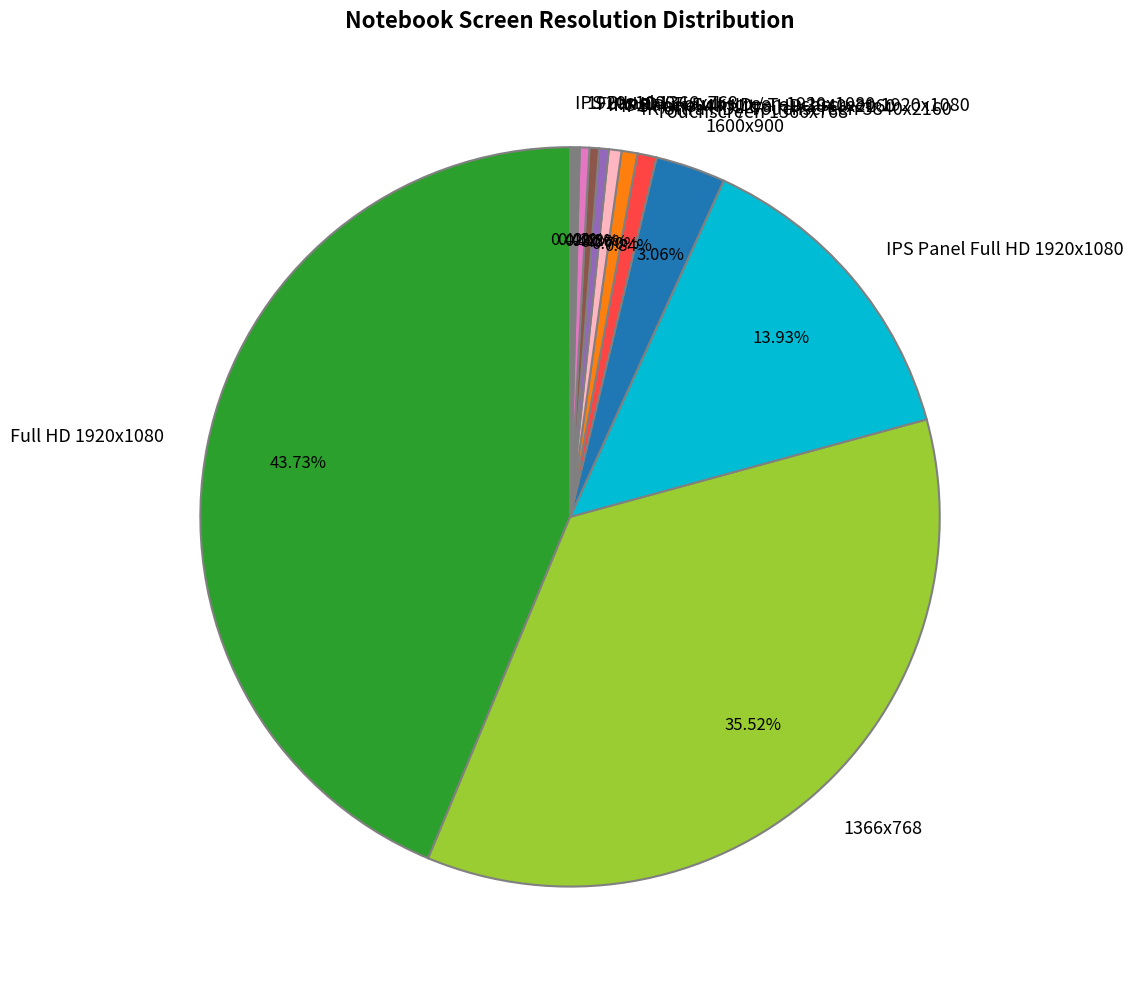

Between IPS Panel Full HD 1920x1080 and 1366x768, which is larger?

1366x768